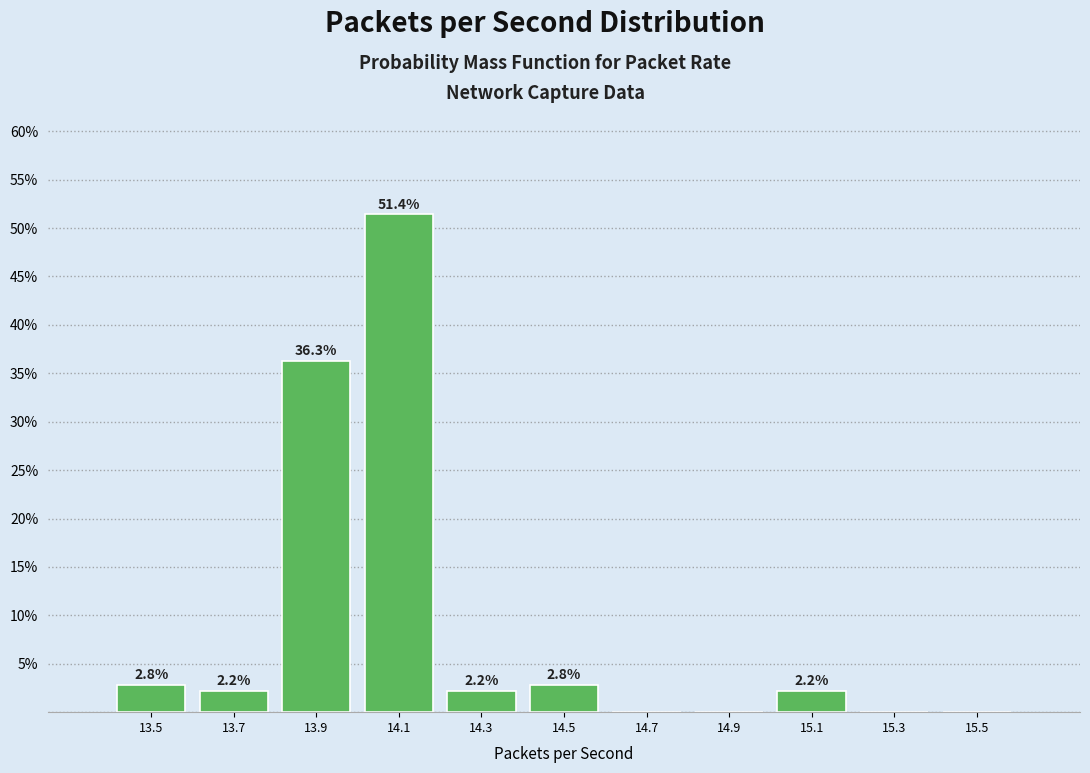

Which range on the x-axis has the tallest bar?

14.0 to 14.2